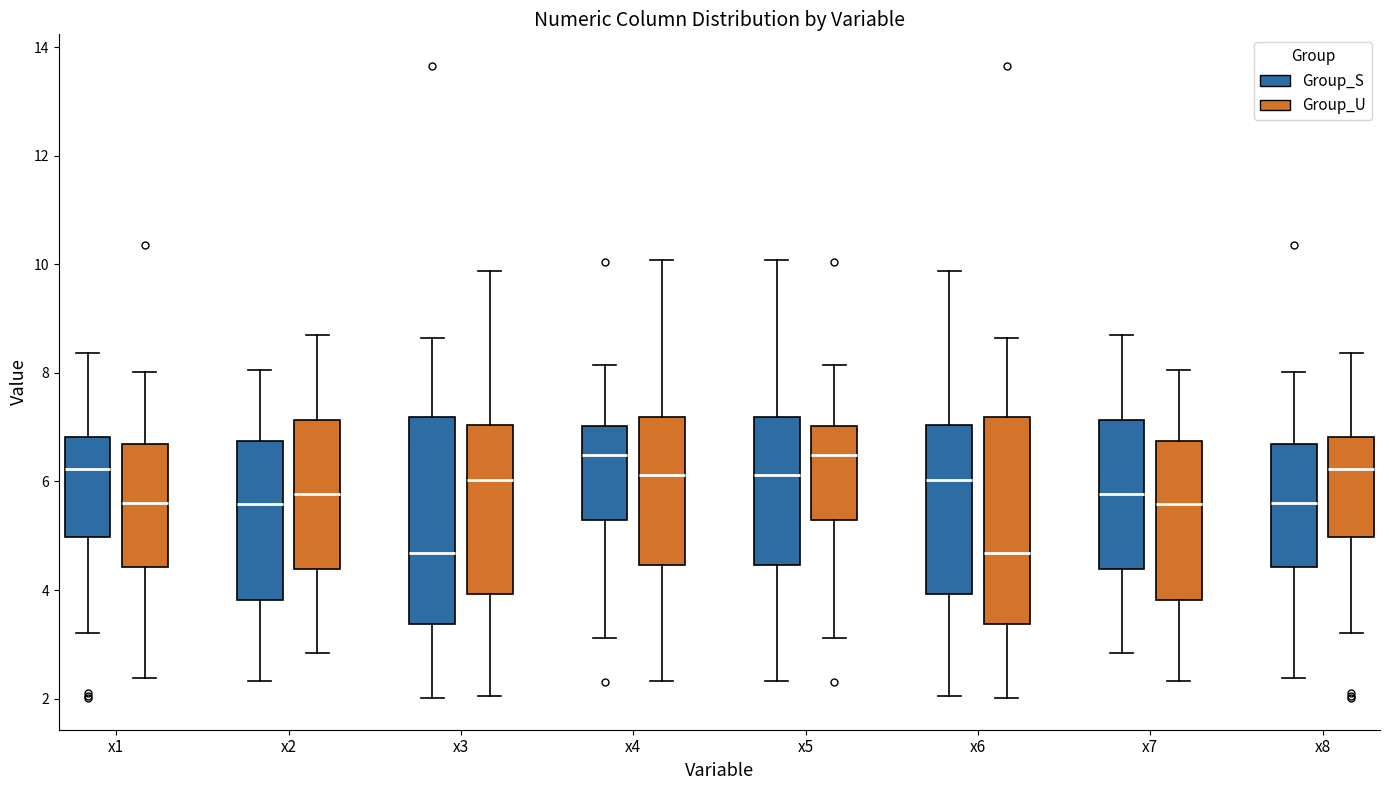

Reading left to right, read every box against the y-axis: the position of its median line, the range the box covers, and the ends of its whiskers. The values are not printed on the chart, so give them approximately, as read against the axis.

x1 (Group_S): median 6.2, box 5.0 to 6.8, whiskers 3.2 to 8.4
x1 (Group_U): median 5.6, box 4.4 to 6.6, whiskers 2.4 to 8.0
x2 (Group_S): median 5.6, box 3.8 to 6.8, whiskers 2.4 to 8.0
x2 (Group_U): median 5.8, box 4.4 to 7.2, whiskers 2.8 to 8.8
x3 (Group_S): median 4.6, box 3.4 to 7.2, whiskers 2.0 to 8.6
x3 (Group_U): median 6.0, box 4.0 to 7.0, whiskers 2.0 to 9.8
x4 (Group_S): median 6.4, box 5.2 to 7.0, whiskers 3.2 to 8.2
x4 (Group_U): median 6.2, box 4.4 to 7.2, whiskers 2.4 to 10.0
x5 (Group_S): median 6.2, box 4.4 to 7.2, whiskers 2.4 to 10.0
x5 (Group_U): median 6.4, box 5.2 to 7.0, whiskers 3.2 to 8.2
x6 (Group_S): median 6.0, box 4.0 to 7.0, whiskers 2.0 to 9.8
x6 (Group_U): median 4.6, box 3.4 to 7.2, whiskers 2.0 to 8.6
x7 (Group_S): median 5.8, box 4.4 to 7.2, whiskers 2.8 to 8.8
x7 (Group_U): median 5.6, box 3.8 to 6.8, whiskers 2.4 to 8.0
x8 (Group_S): median 5.6, box 4.4 to 6.6, whiskers 2.4 to 8.0
x8 (Group_U): median 6.2, box 5.0 to 6.8, whiskers 3.2 to 8.4